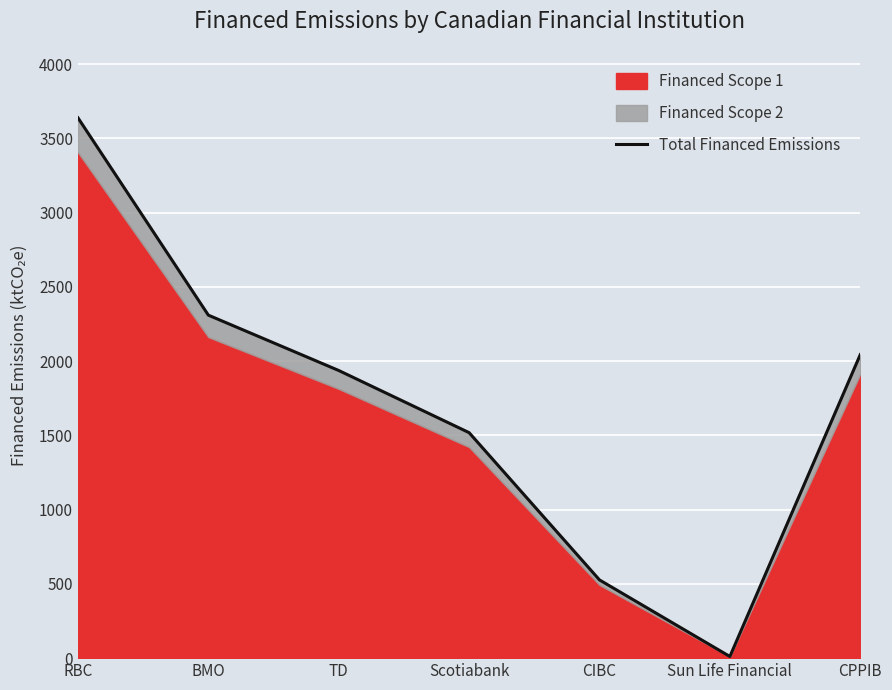

Which label corresponds to the smallest value in the chart?

Sun Life Financial